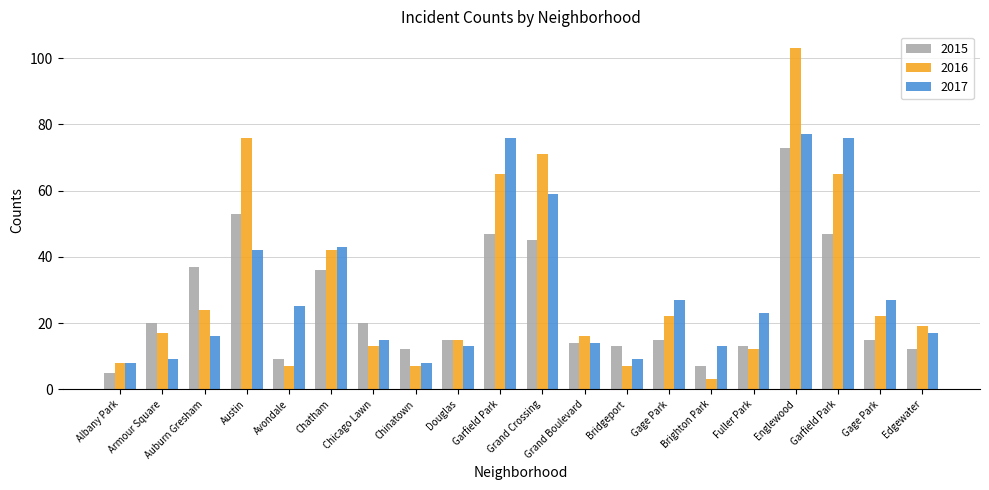

Read the 2016 value at Auburn Gresham.

24